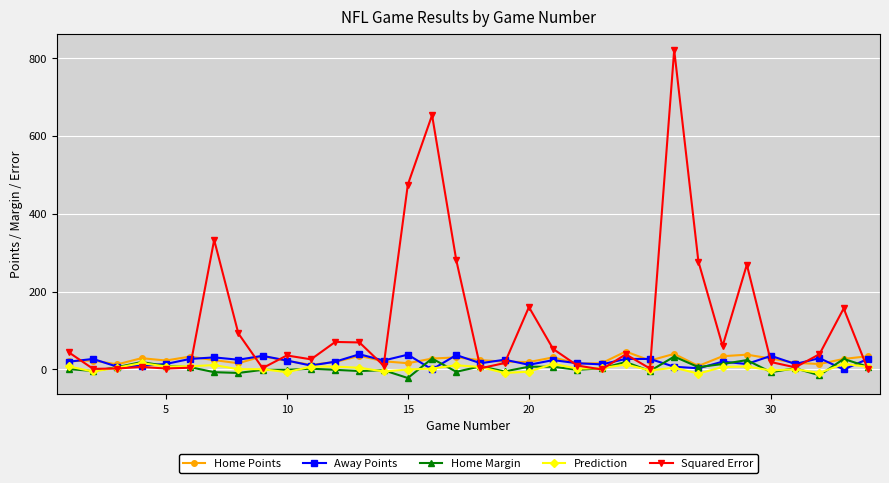

Does the chart display data point markers on the line(s)?

Yes